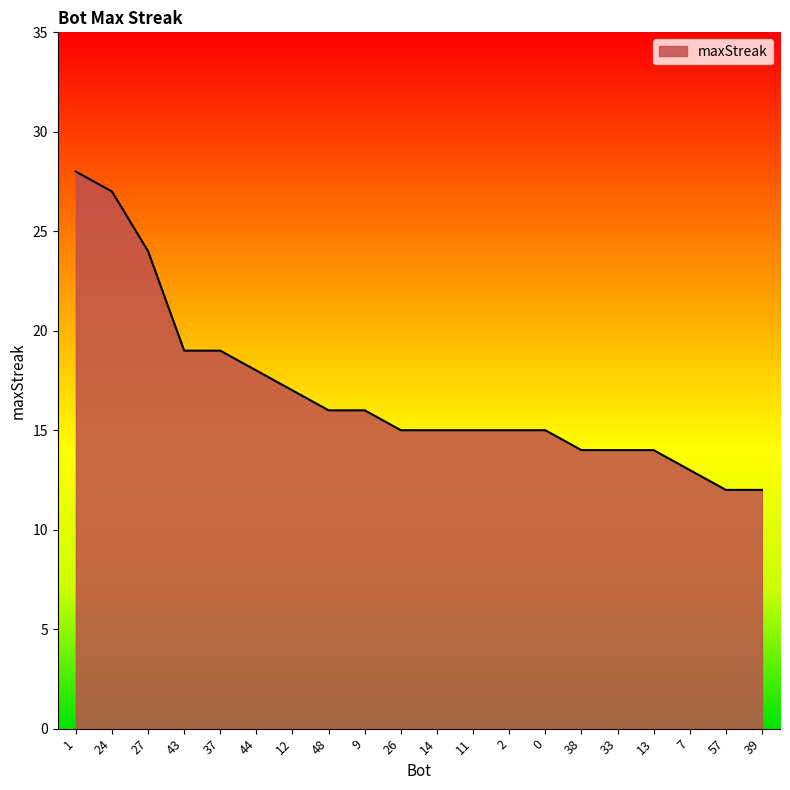

The value at 14 is 10. True or false?

False